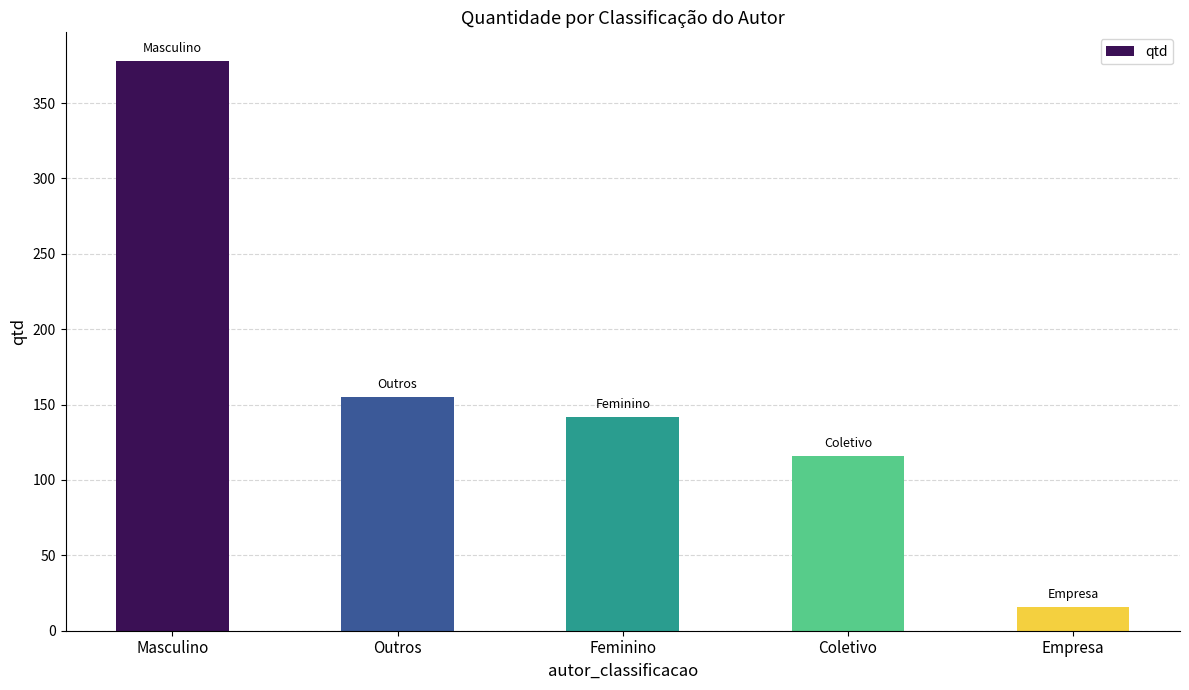

Reading left to right, extract all data points from this chart.

Masculino=378	Outros=155	Feminino=142	Coletivo=116	Empresa=16